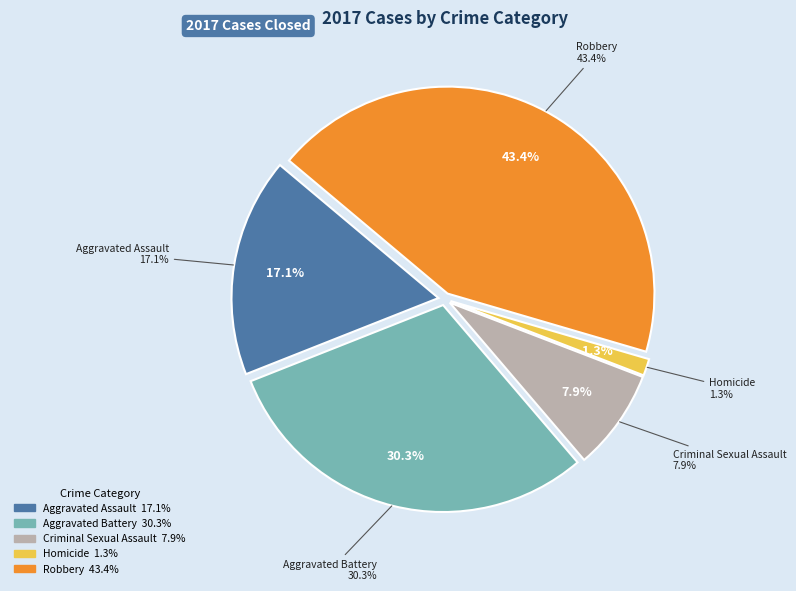

How many segments does this pie chart have?

5